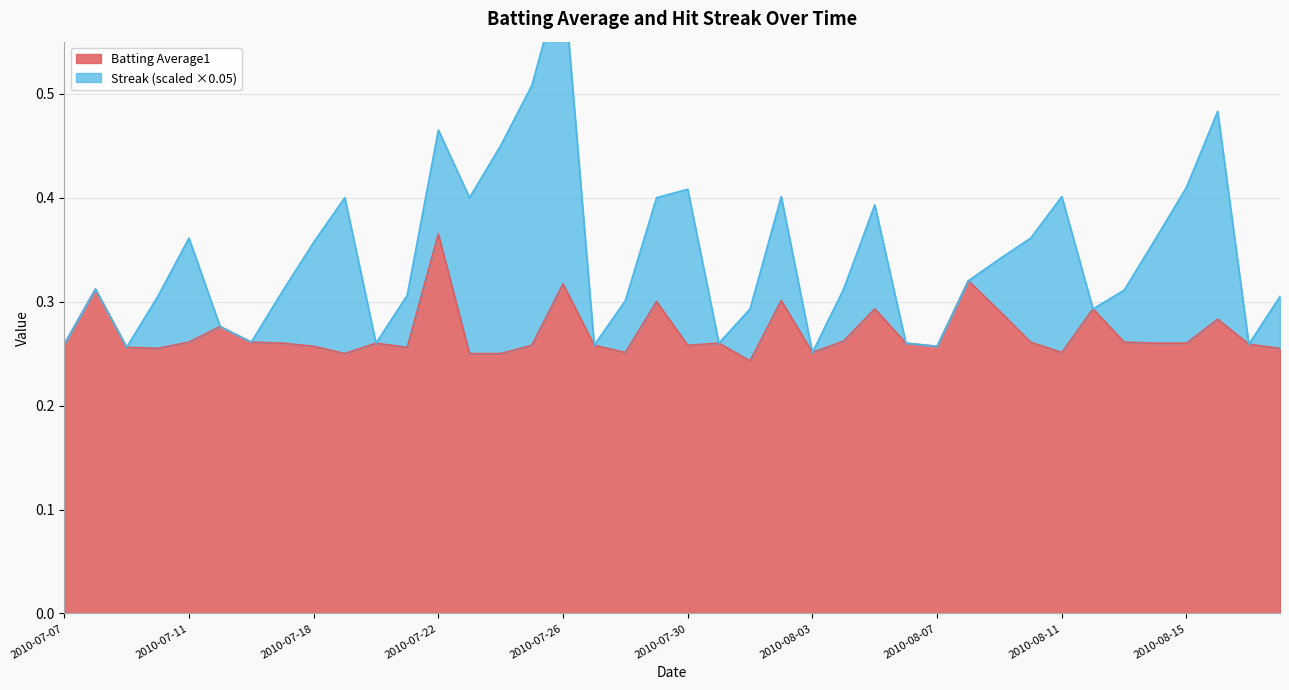

Does the chart have visible grid lines?

Yes